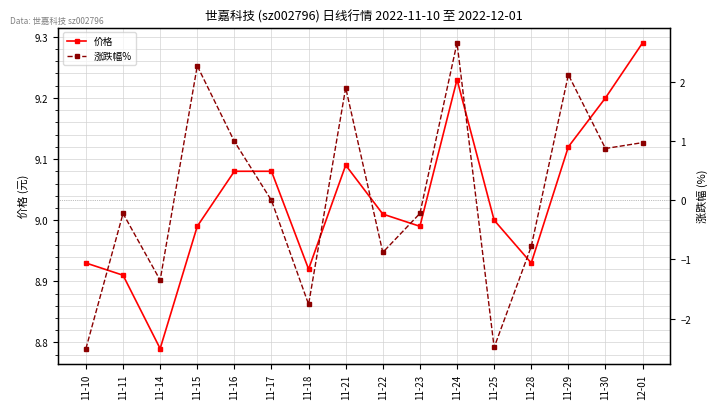

What are all the series names shown in the legend?

价格, 涨跌幅%